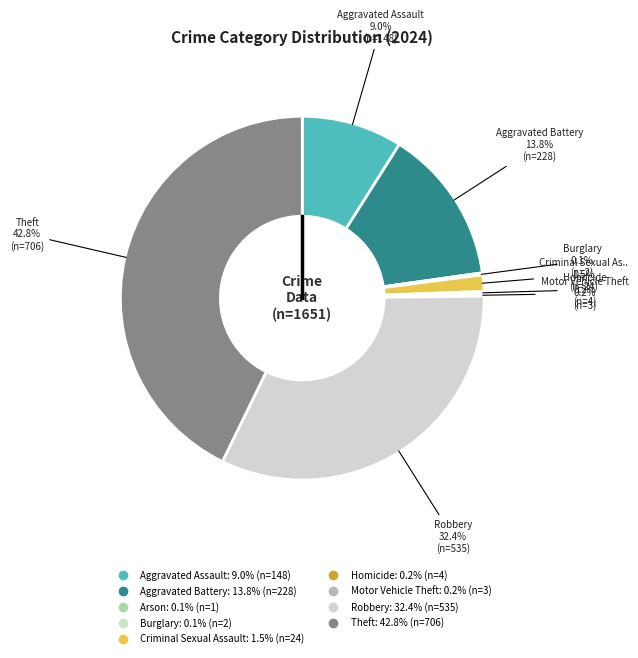

To the nearest percent, what is the difference between the largest and smallest slice percentages?

43%